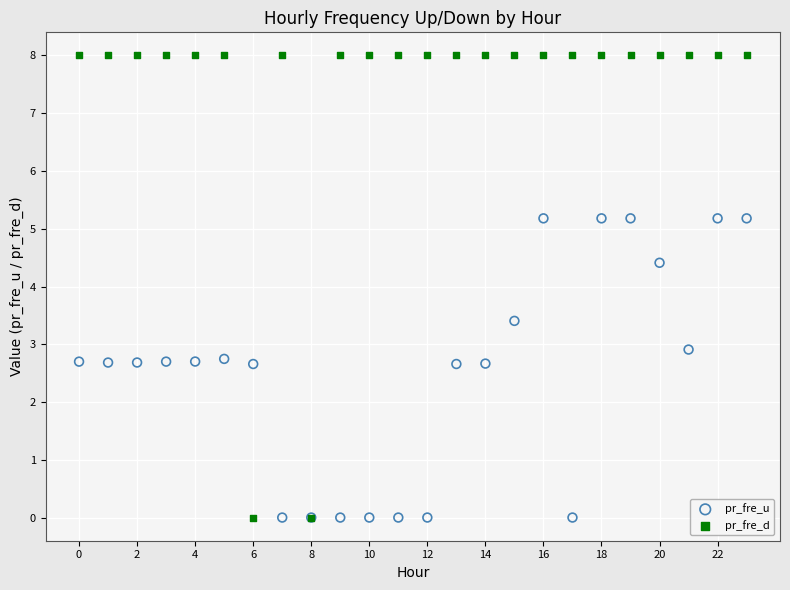

What are all the series names shown in the legend?

pr_fre_u, pr_fre_d